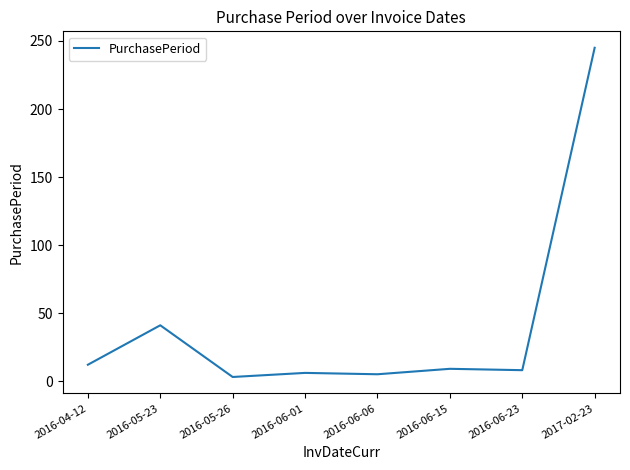

How many lines are shown in the chart?

1